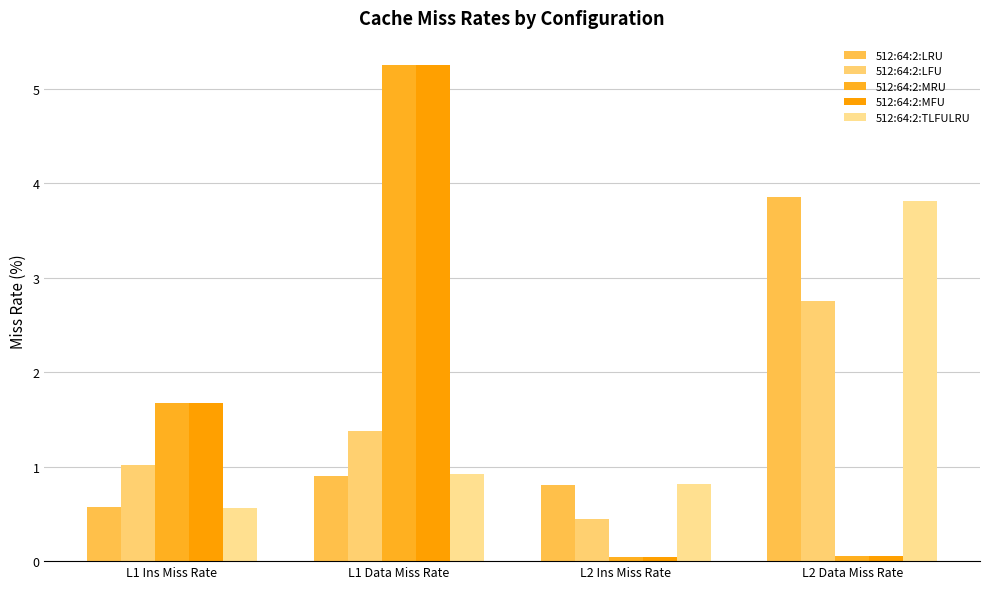

What is the difference between the highest and lowest values at L1 Data Miss Rate?

4.3